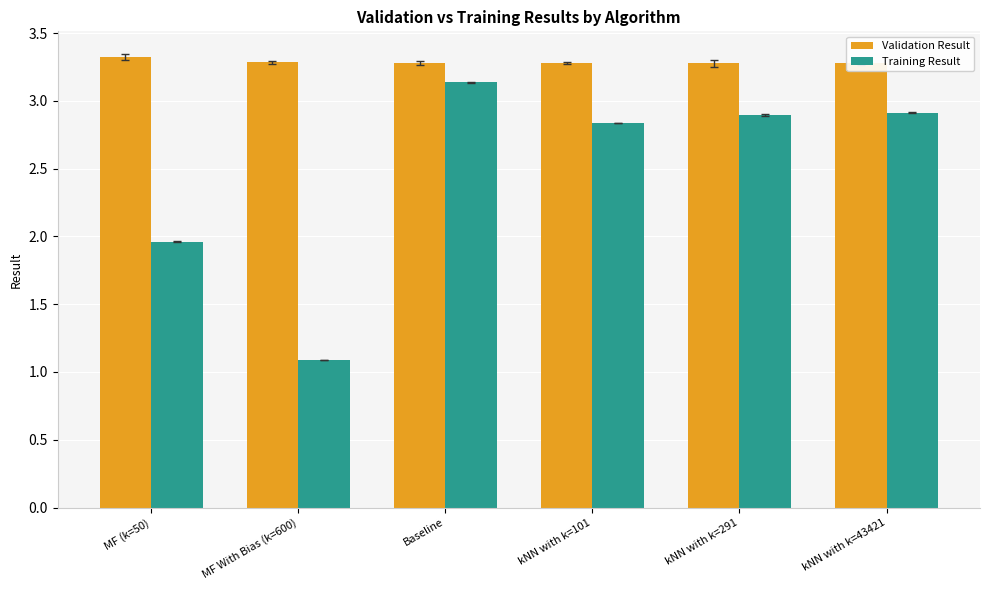

What is the label of the 2nd bar from the right?

kNN with k=291